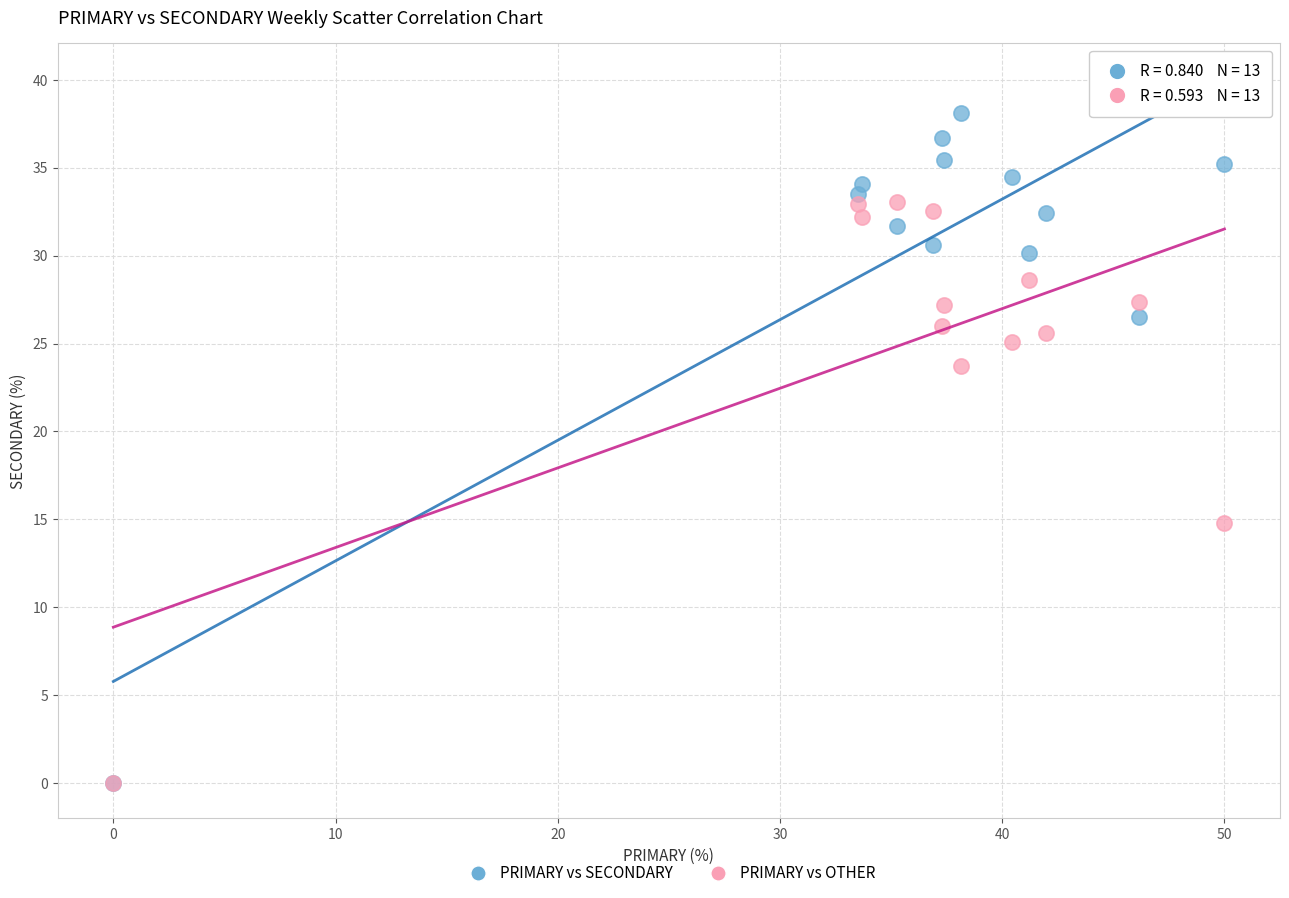

Which series has the largest Y range (max minus min)?

PRIMARY vs SECONDARY